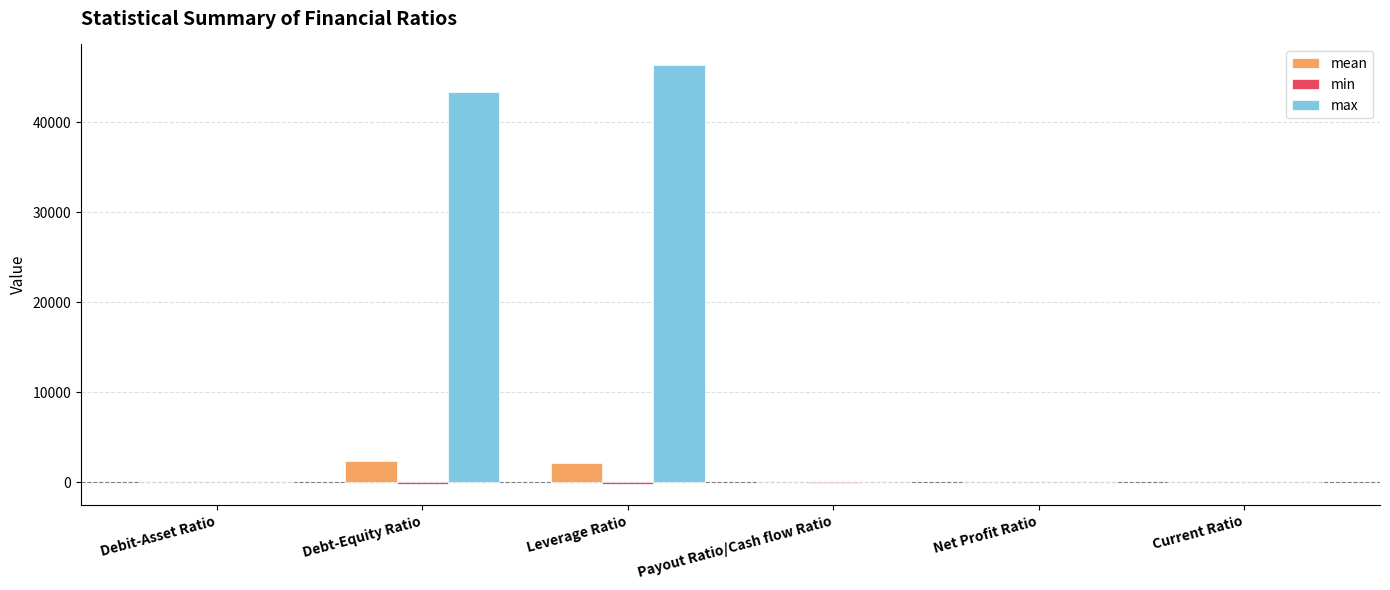

Which category has the highest value in the max series?

Leverage Ratio